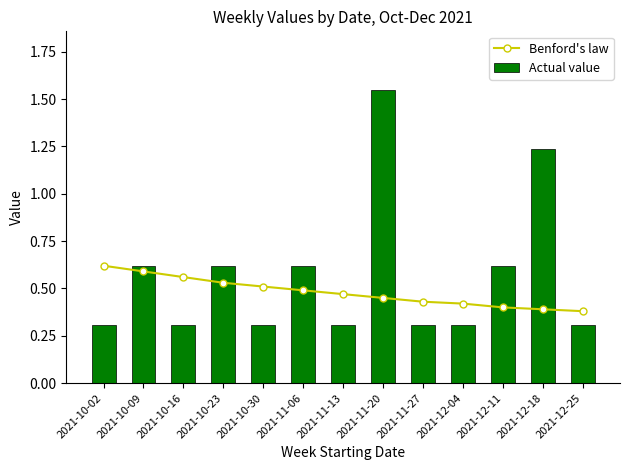

What is the difference between the Benford's law values at 2021-12-25 and 2021-10-23?

0.2